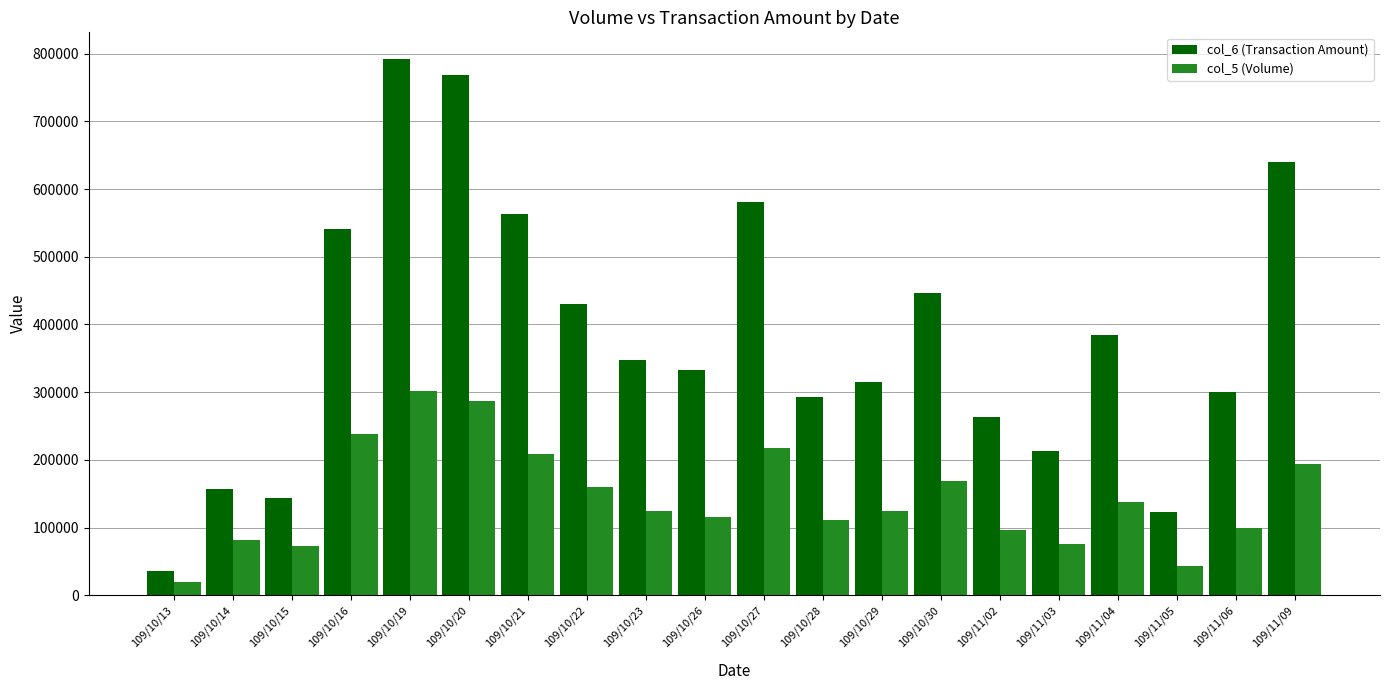

At 109/11/06, list the series in order from smallest to largest.

col_5 (Volume), col_6 (Transaction Amount)